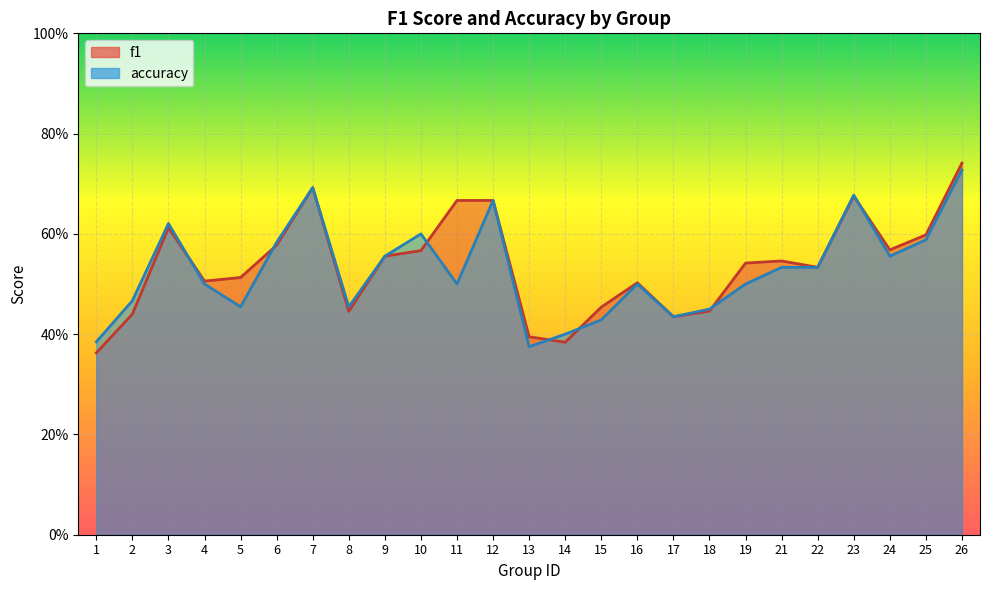

What value does the f1 series have at 16?

0.5